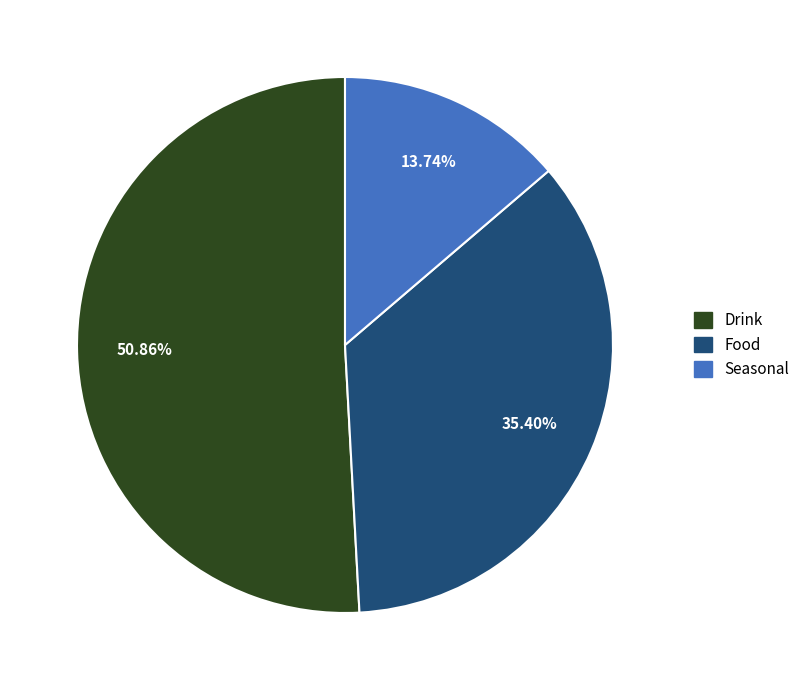

What percentage is the Food slice, to the nearest percent?

35%